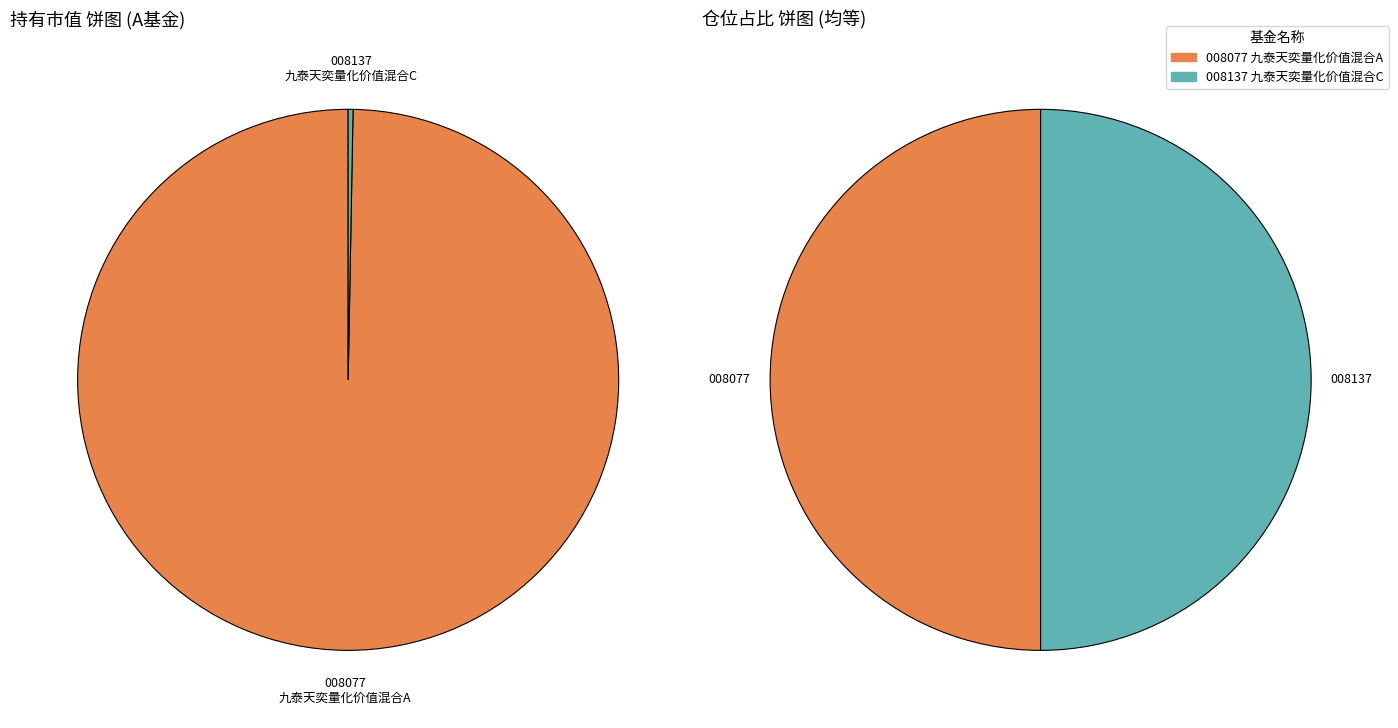

Count the number of slices in the pie.

2